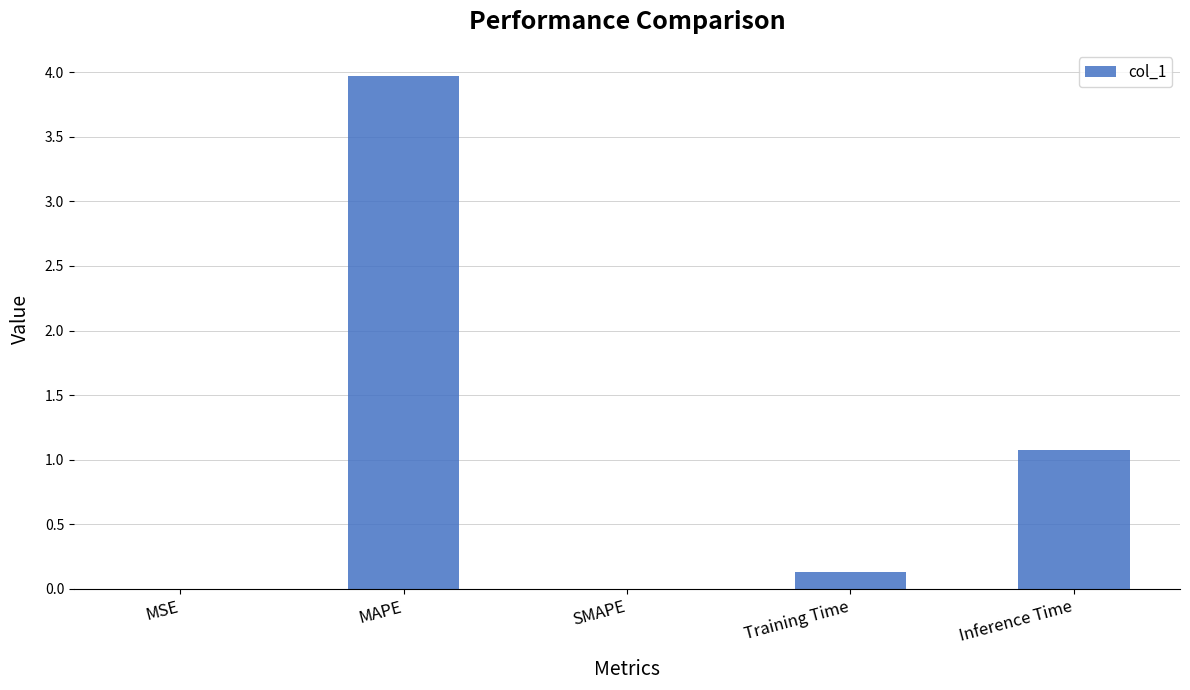

Is it true that the value at SMAPE is 0.0?

True